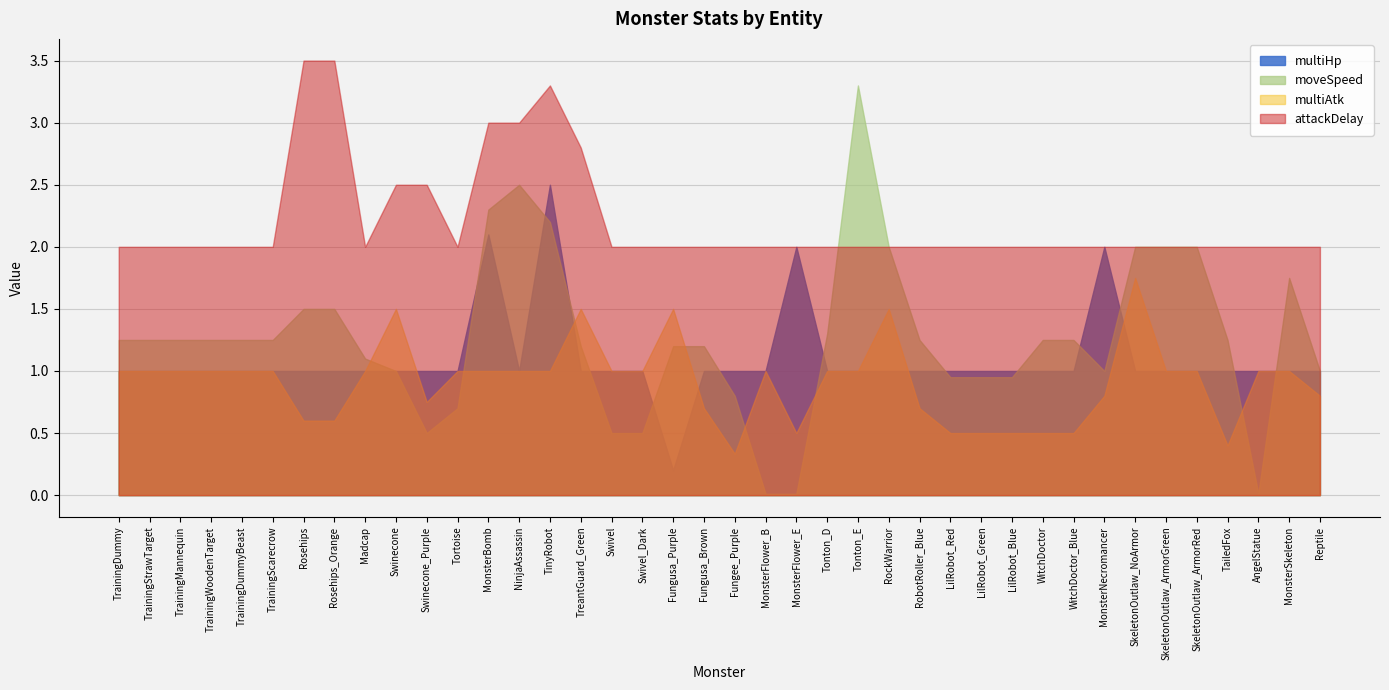

In moveSpeed, how many points are higher than both neighbors (excluding endpoints)?

3